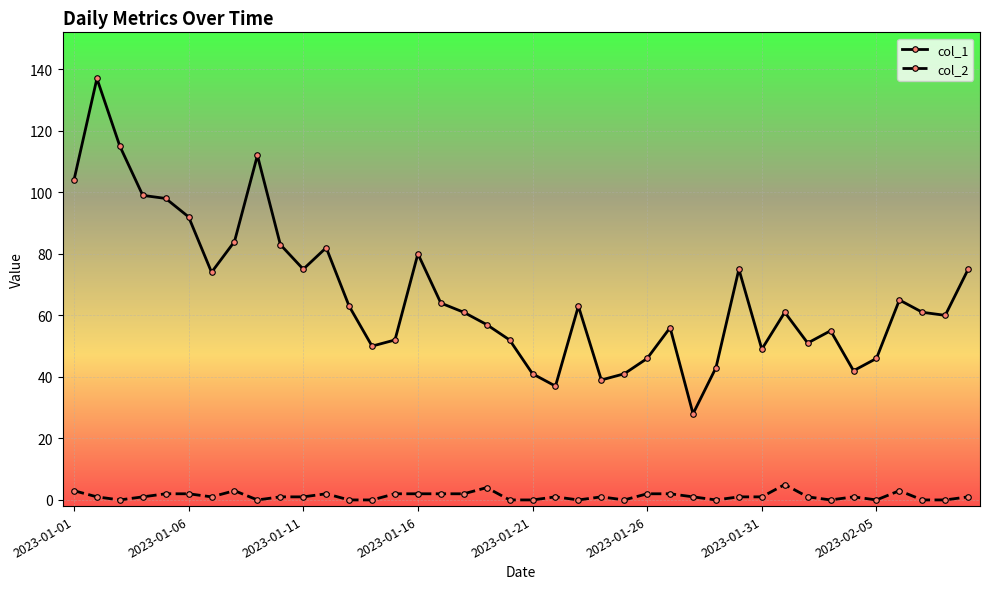

List the series in order of their overall mean, highest first.

col_1, col_2